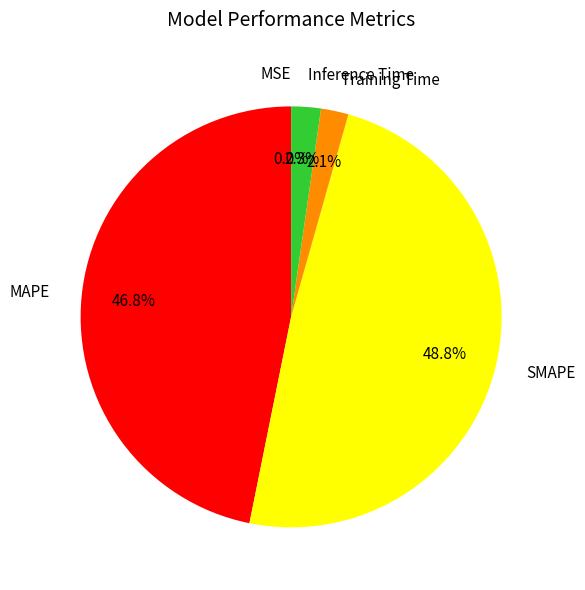

Which has a higher value, Training Time or SMAPE?

SMAPE